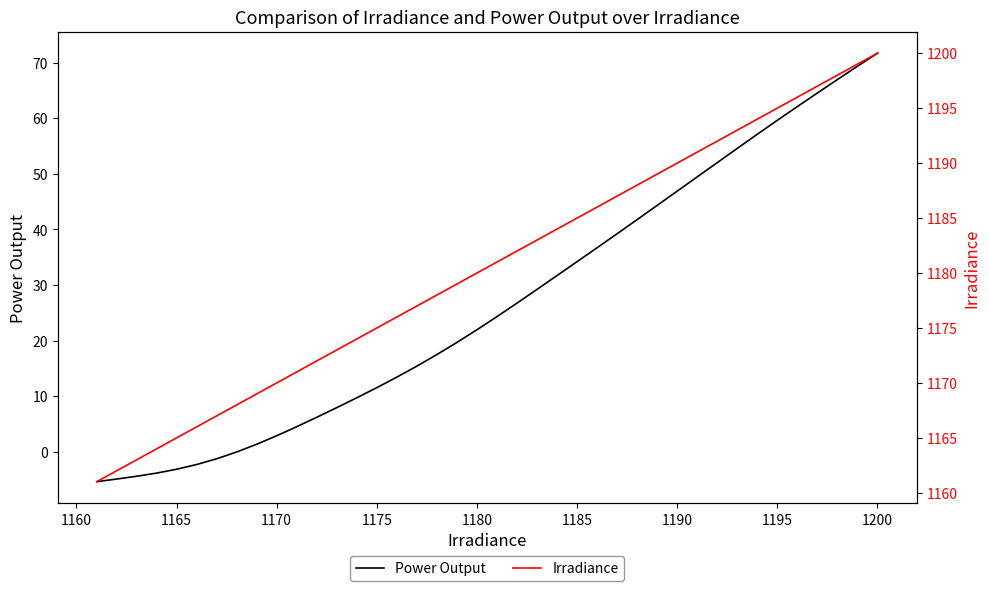

Reading left to right, extract all data points from this chart.

Power Output: -5.4	-4.9	-4.4	-3.9	-3.2	-2.3	-1.3	-0.0	1.4	2.9	4.5	6.2	7.9	9.7	11.5	13.4	15.4	17.5	19.7	22.0	24.3	26.8	29.2	31.7	34.2	36.7	39.3	41.8	44.4	46.9	49.5	52.1	54.6	57.2	59.7	62.1	64.6	67.0	69.4	71.7
Irradiance: 1161.0	1162.0	1163.0	1164.0	1165.0	1166.0	1167.0	1168.0	1169.0	1170.0	1171.0	1172.0	1173.0	1174.0	1175.0	1176.0	1177.0	1178.0	1179.0	1180.0	1181.0	1182.0	1183.0	1184.0	1185.0	1186.0	1187.0	1188.0	1189.0	1190.0	1191.0	1192.0	1193.0	1194.0	1195.0	1196.0	1197.0	1198.0	1199.0	1200.0